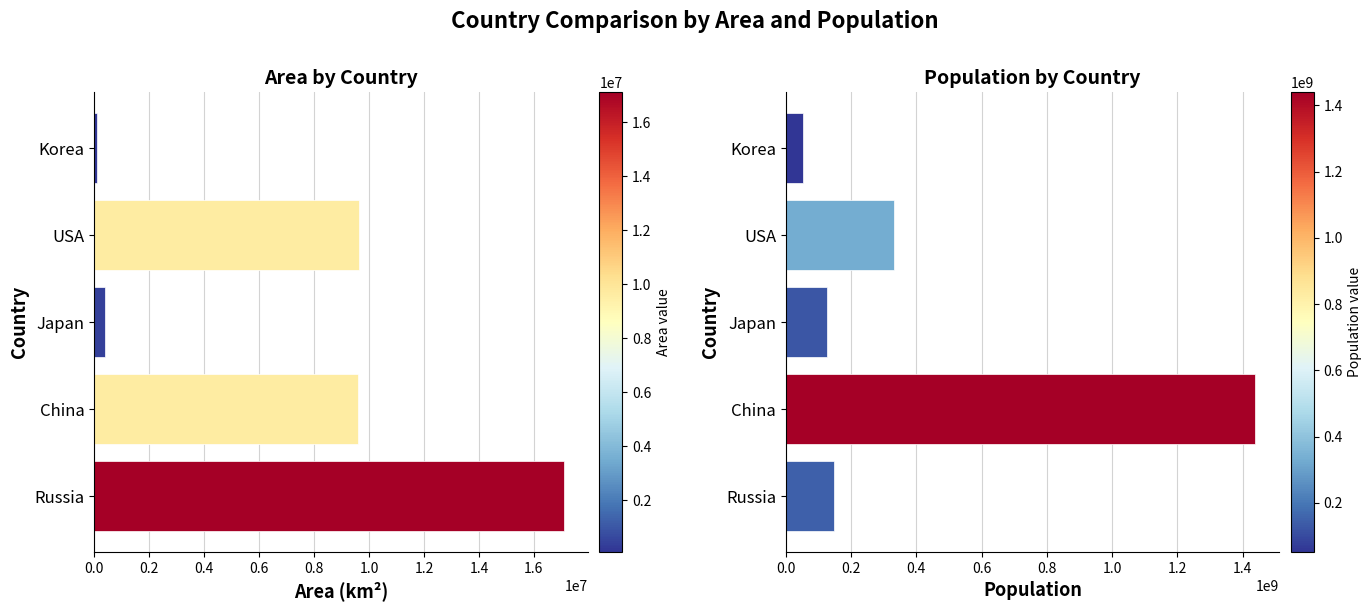

Are the bars horizontal?

Yes